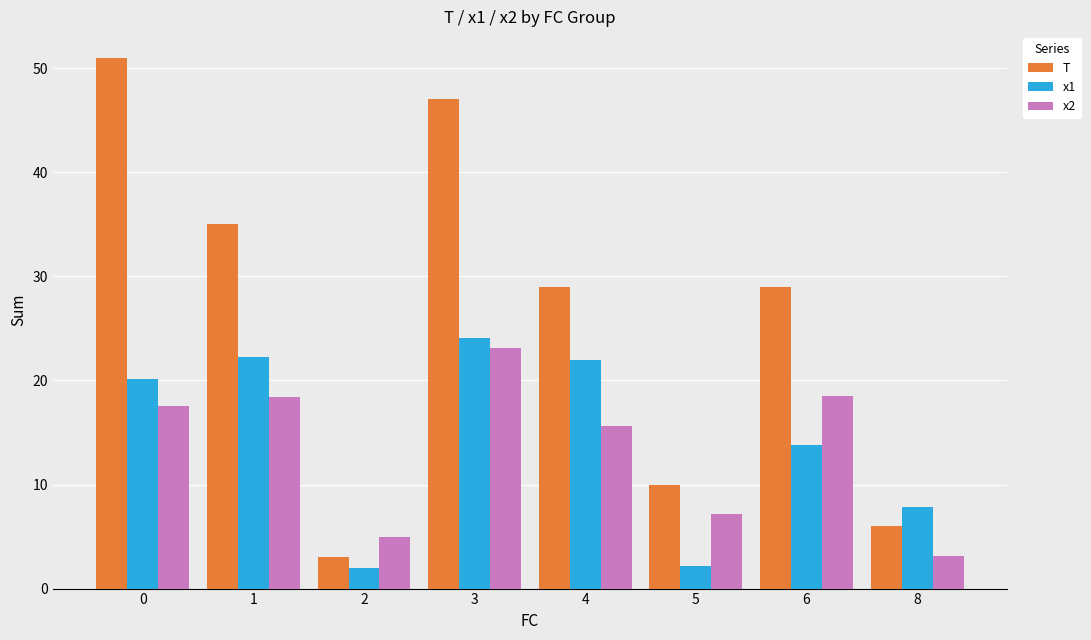

What is the total value across all series at 3?

94.3